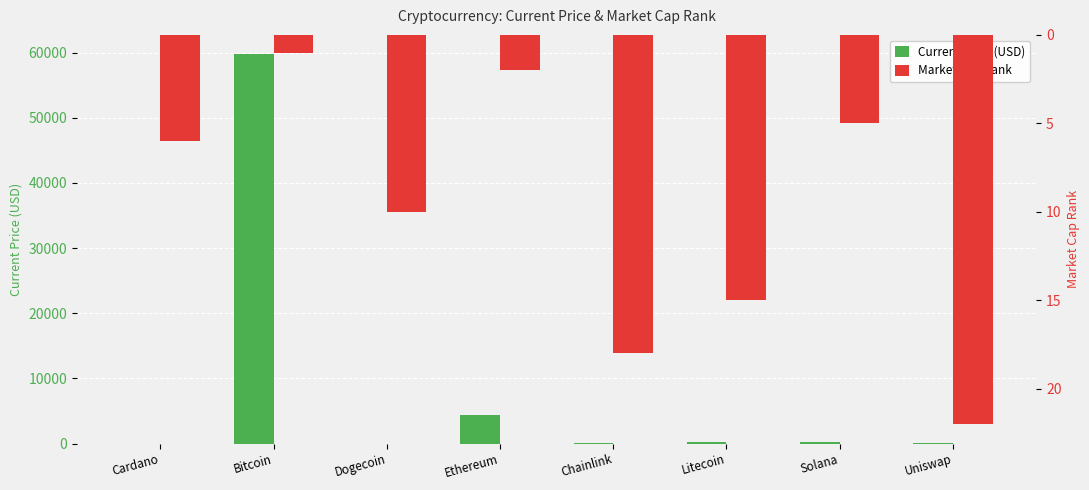

Rank the series by their average value, from highest to lowest.

Current Price (USD), Market Cap Rank